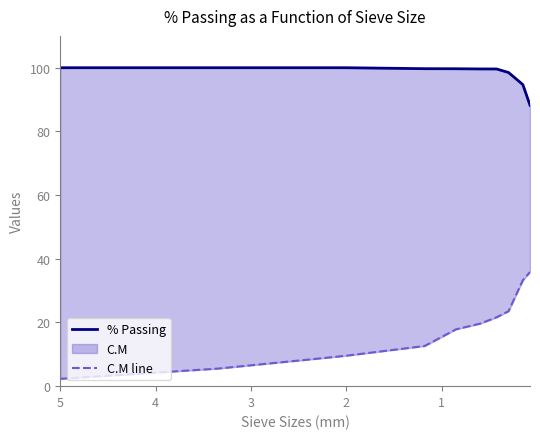

Rank the series at 1 from highest to lowest value.

% Passing, C.M line